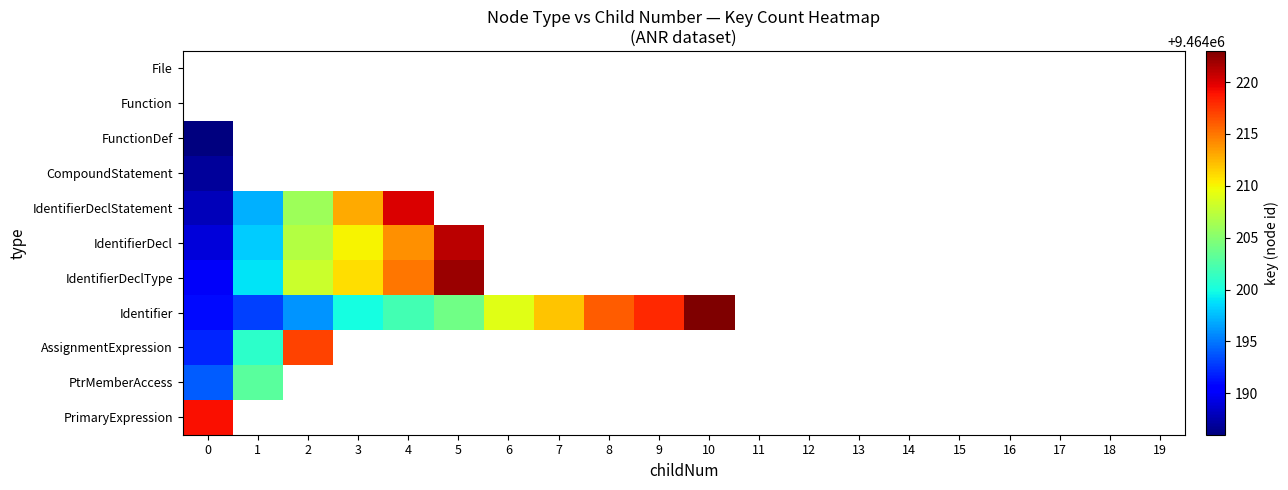

Which label corresponds to the largest value in the chart?

10